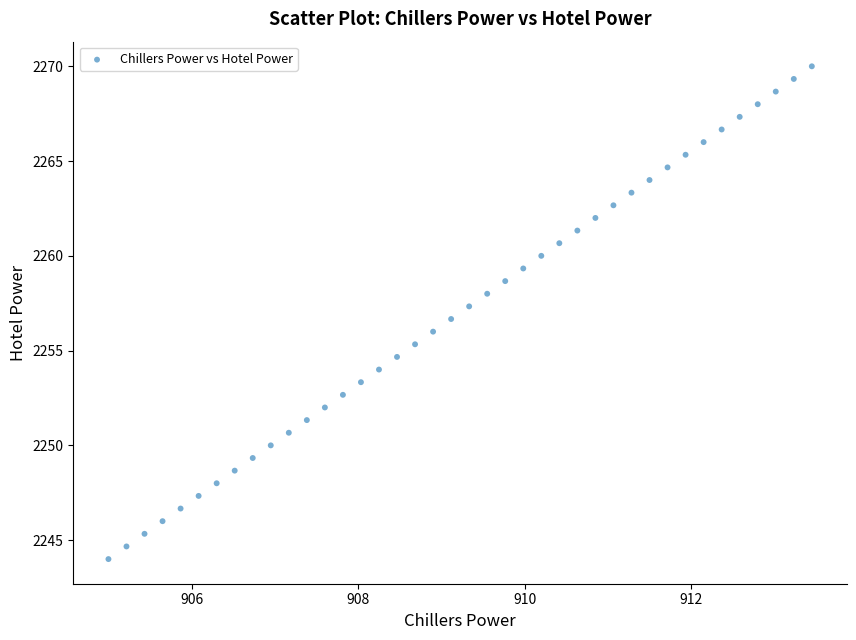

What is the range of X values (max minus min)?

8.5